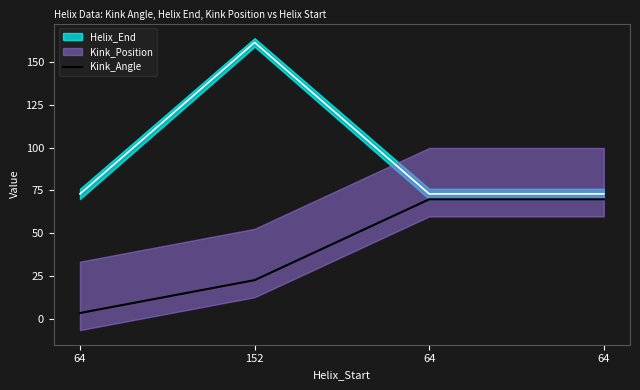

Between 64 and 64, which is larger?

64